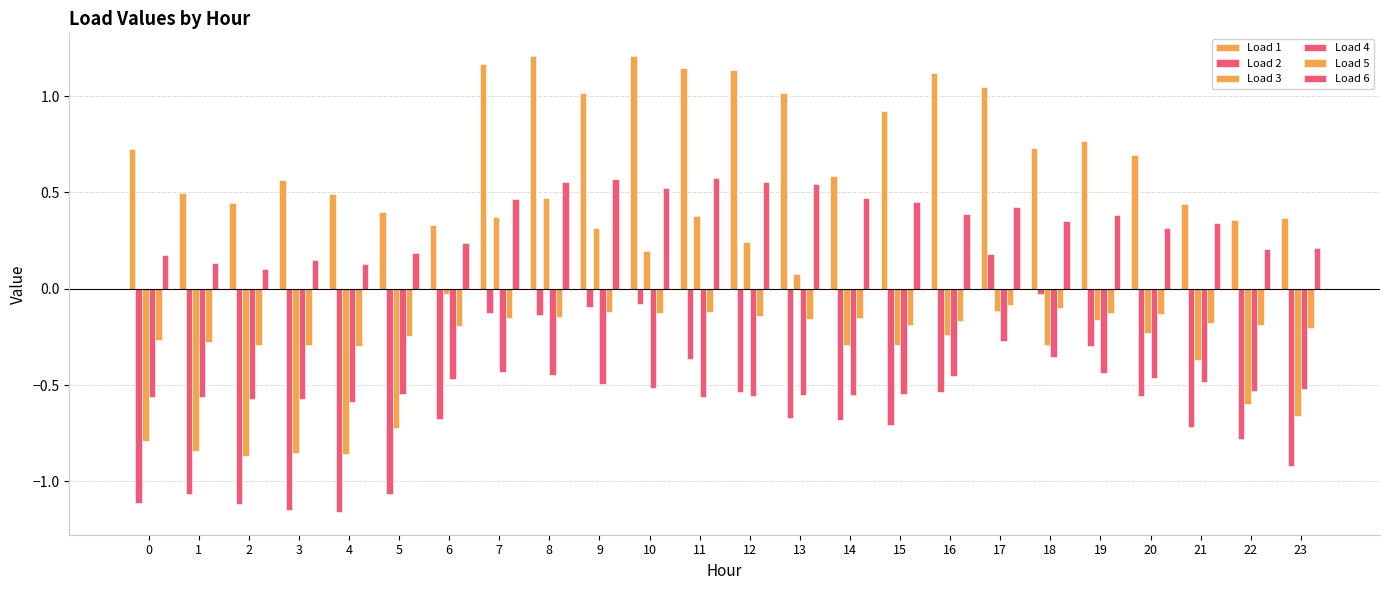

Does the chart contain stacked bars?

No